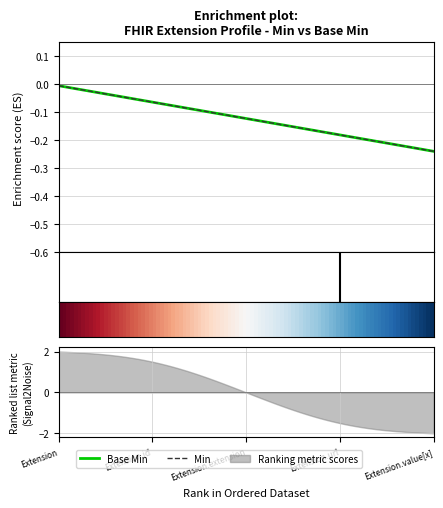

Which has a higher value, Extension.id or Extension.url?

Extension.url